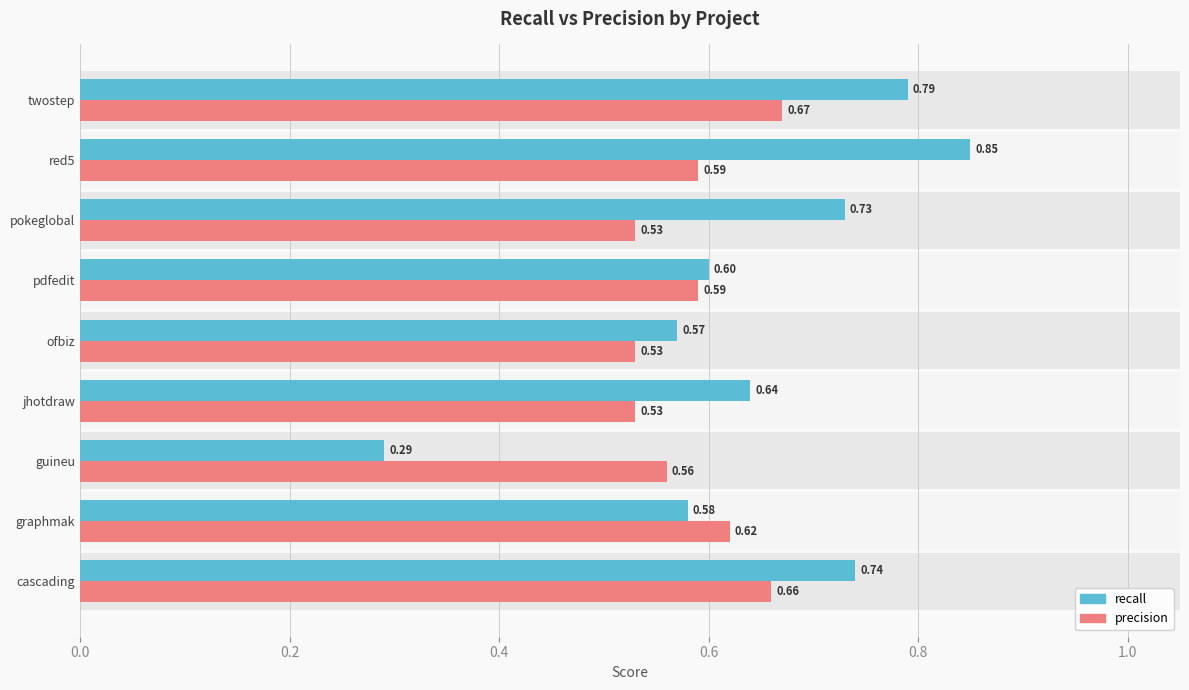

Which series changed the most between ofbiz and pokeglobal?

recall